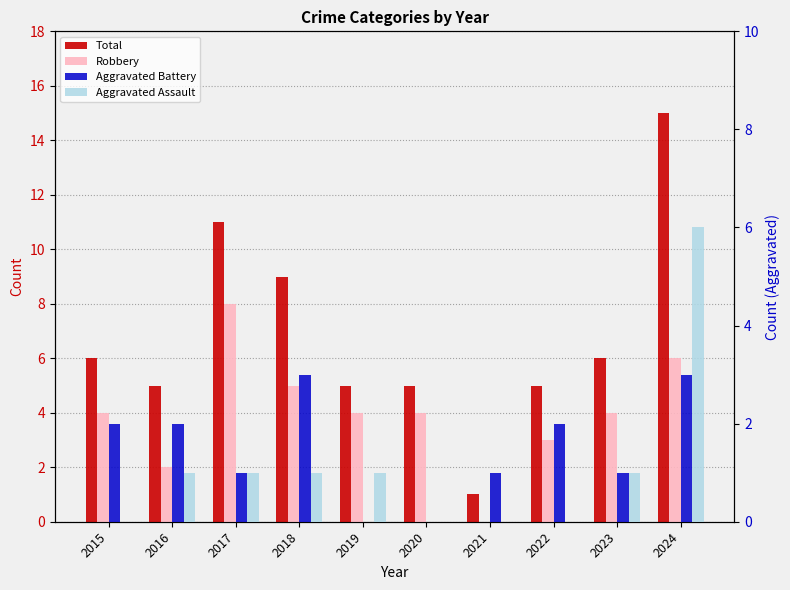

Which series has the widest spread of values?

Total